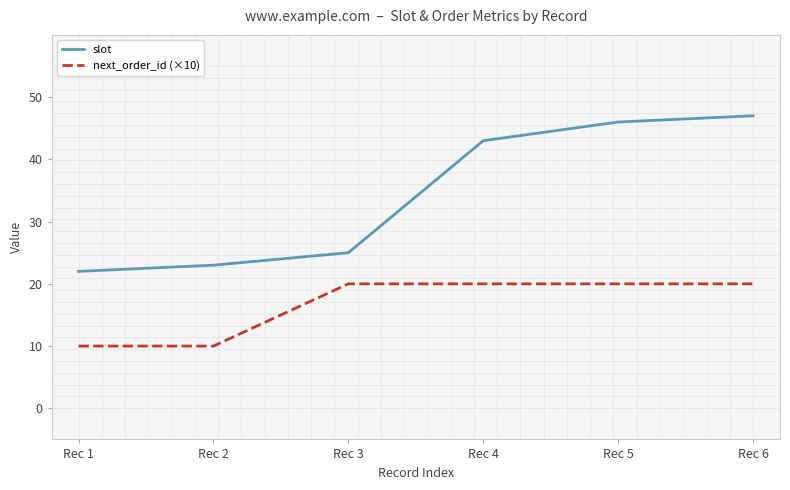

Count the number of categories in the chart.

6